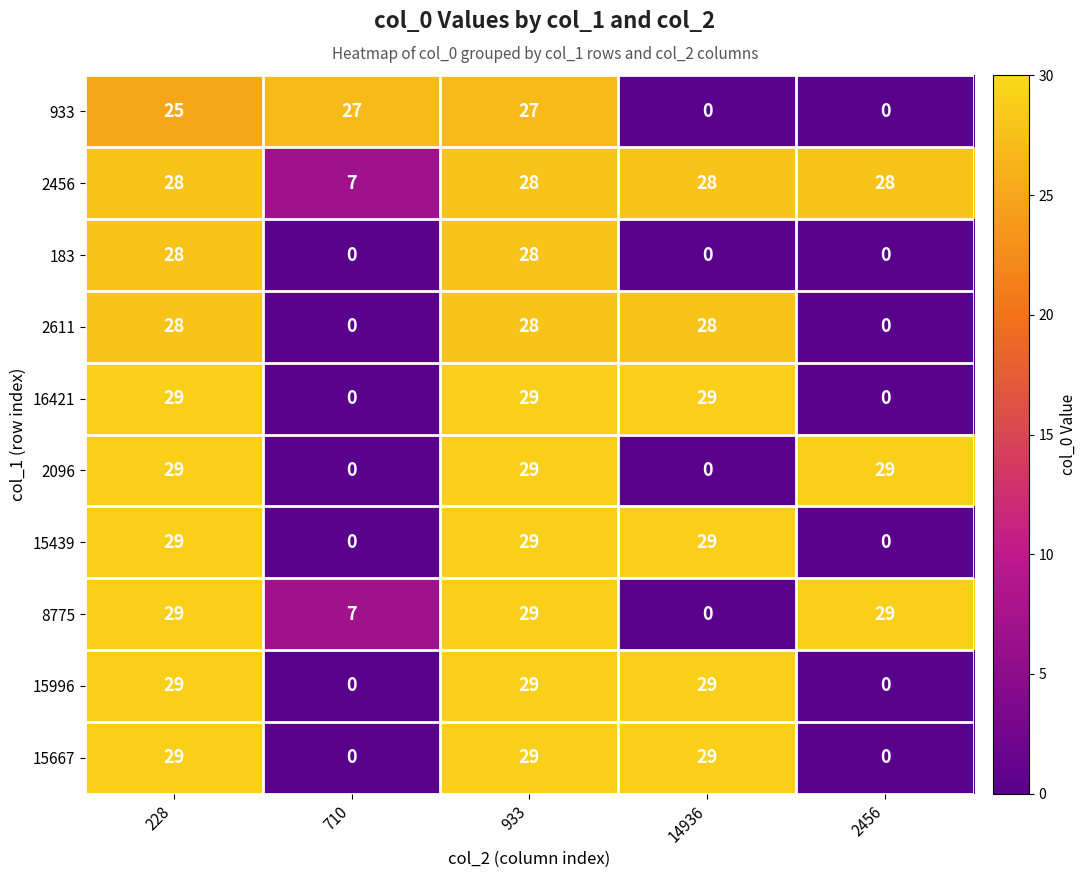

What is the sum of the 2096 values at 710 and 933?

29